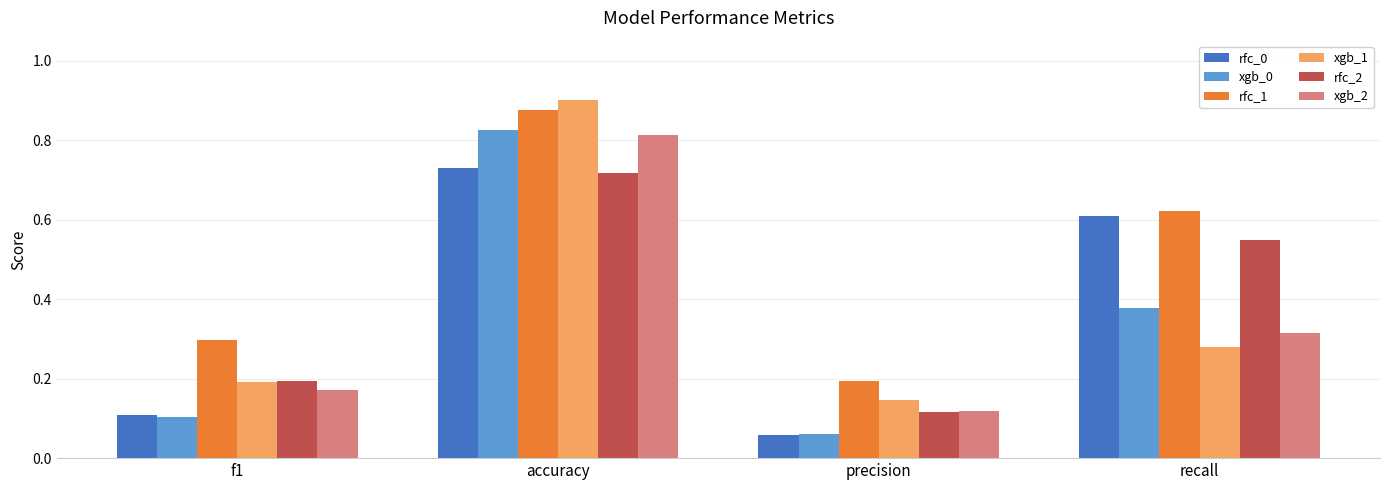

How many series are shown in this chart?

6